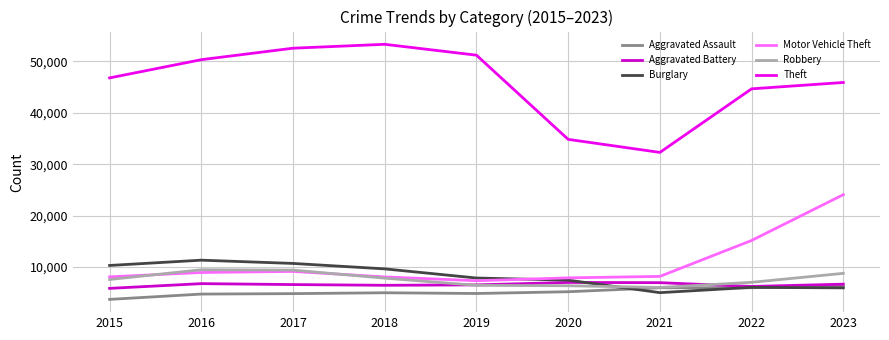

True or false: Burglary and Theft cross at least once.

False